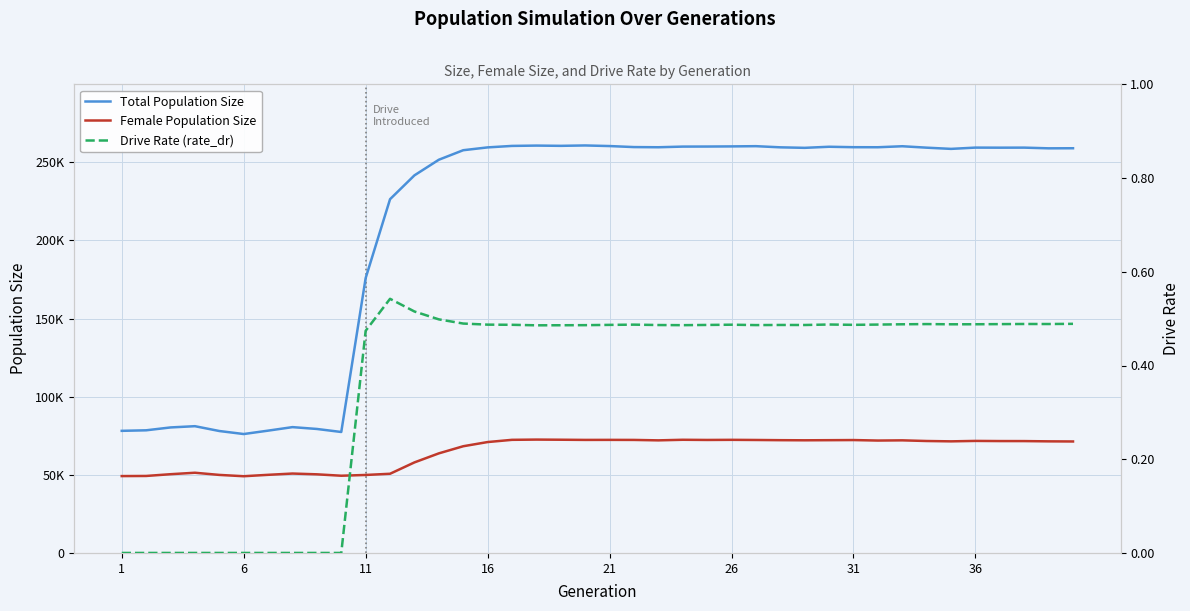

True or false: Female Population Size and Total Population Size intersect in this chart.

False